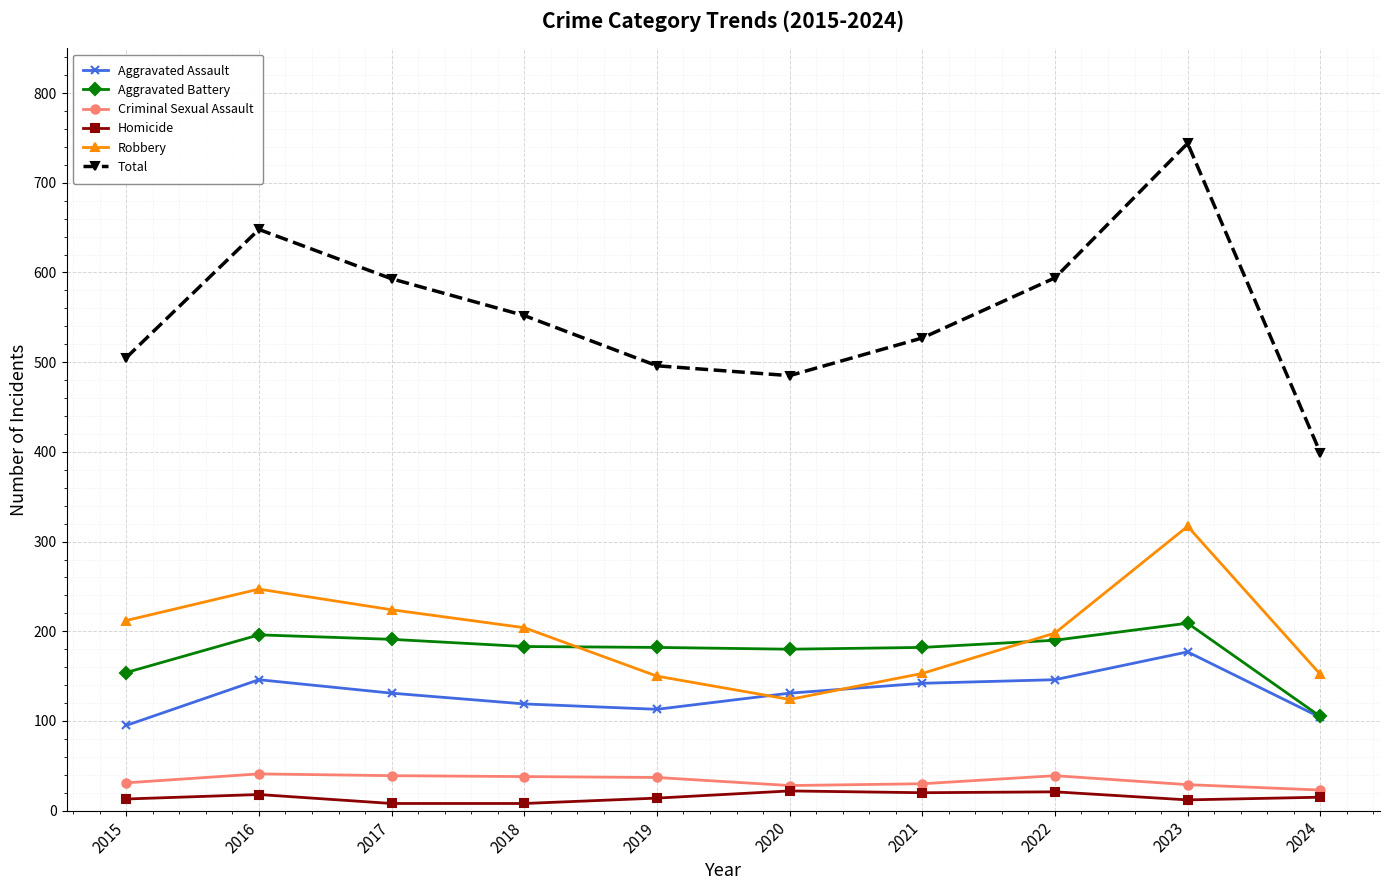

What is the difference between the Aggravated Battery values at 2017 and 2019?

9